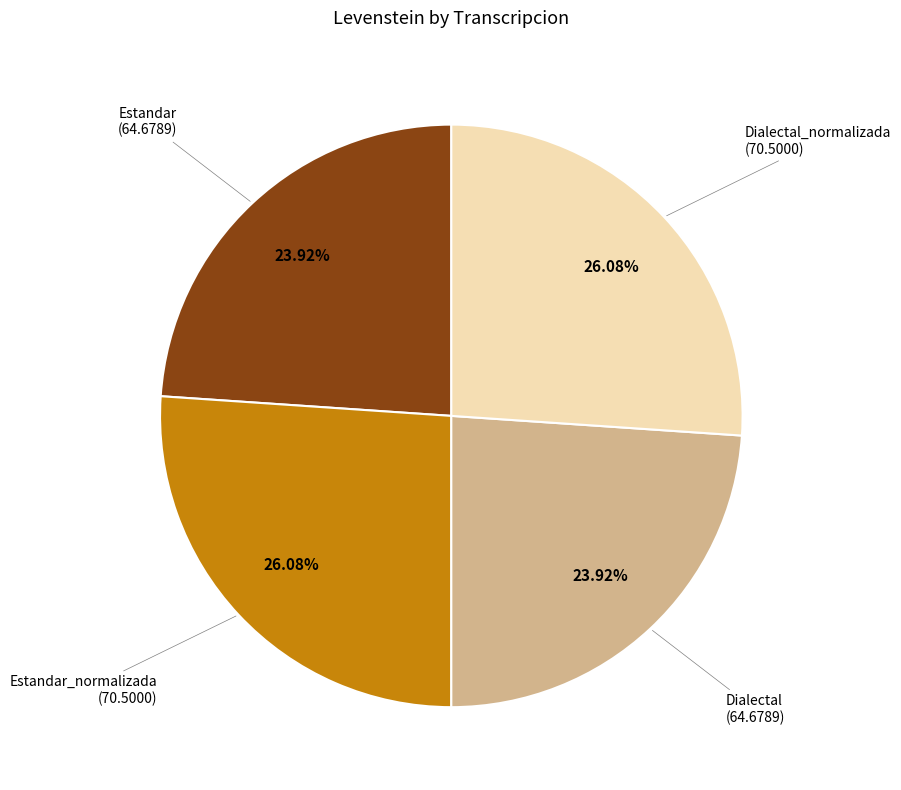

Is there any slice that represents more than half of the pie?

No